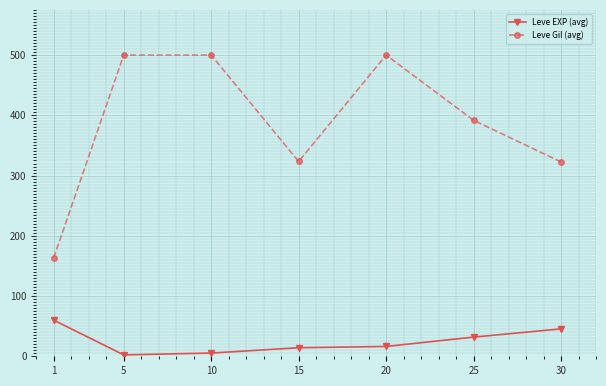

True or false: Leve EXP (avg) and Leve Gil (avg) cross at least once.

False